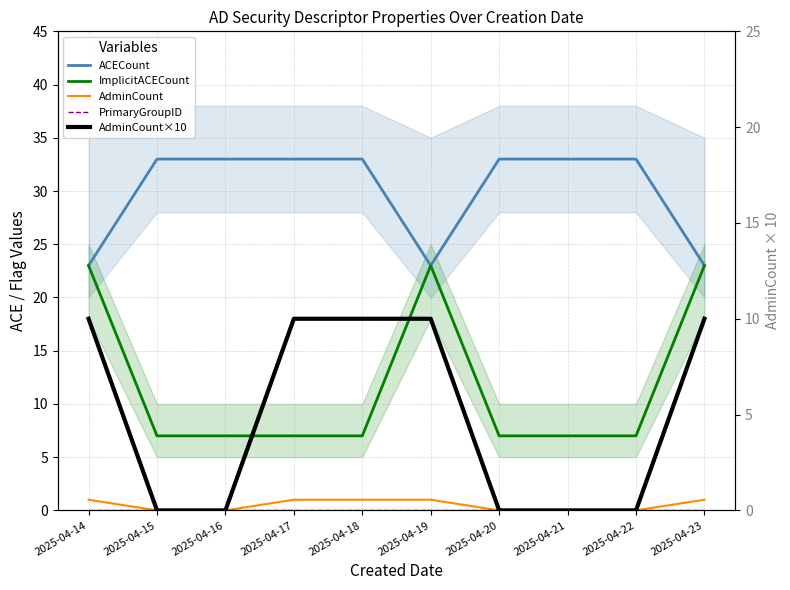

What is the value of the ImplicitACECount point at the 2nd from the left?

7